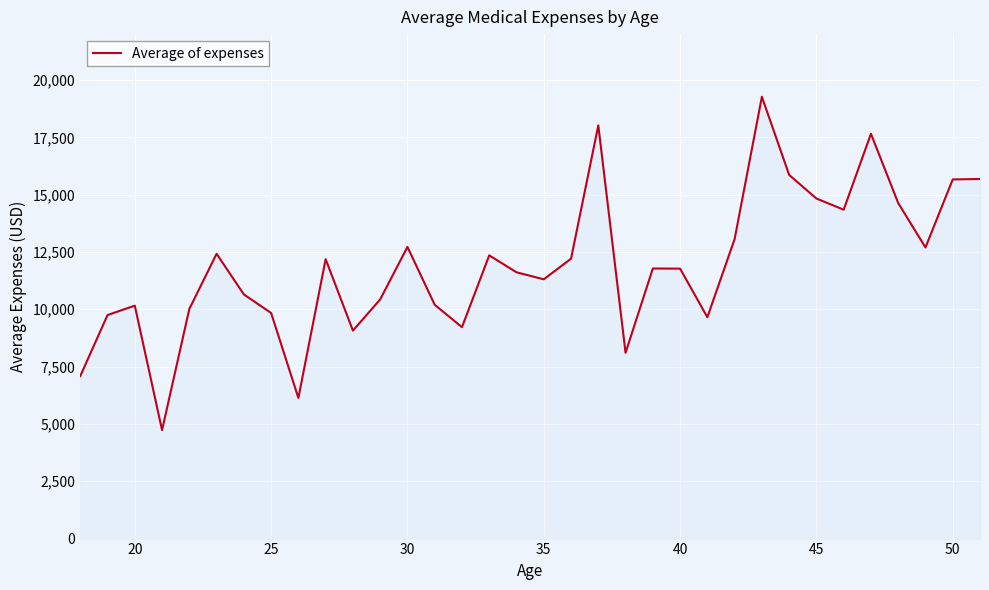

What is the difference between the maximum and minimum values?

14536.8